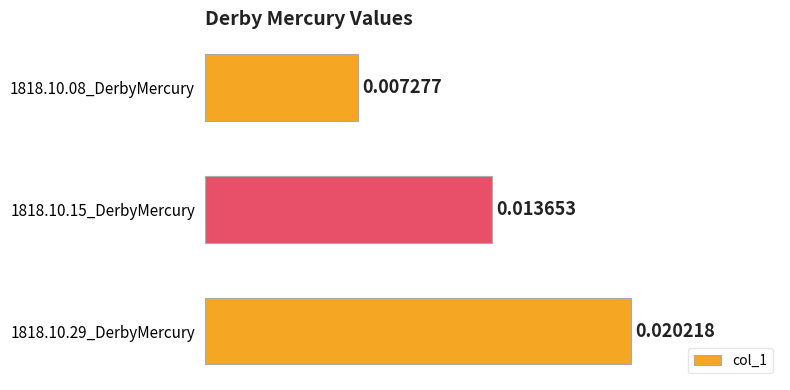

Rank the categories by value from lowest to highest.

1818.10.08_DerbyMercury, 1818.10.15_DerbyMercury, 1818.10.29_DerbyMercury